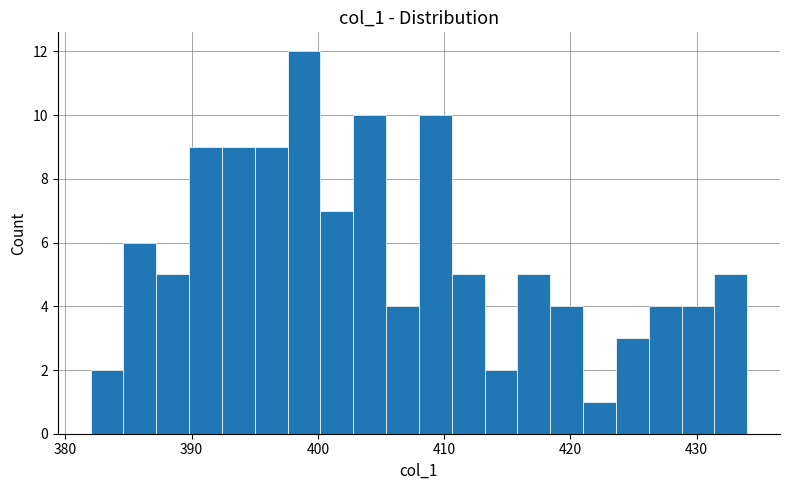

Around what value on the x-axis is the tallest bar? Give the approximate position of its centre, as read against the axis.

399